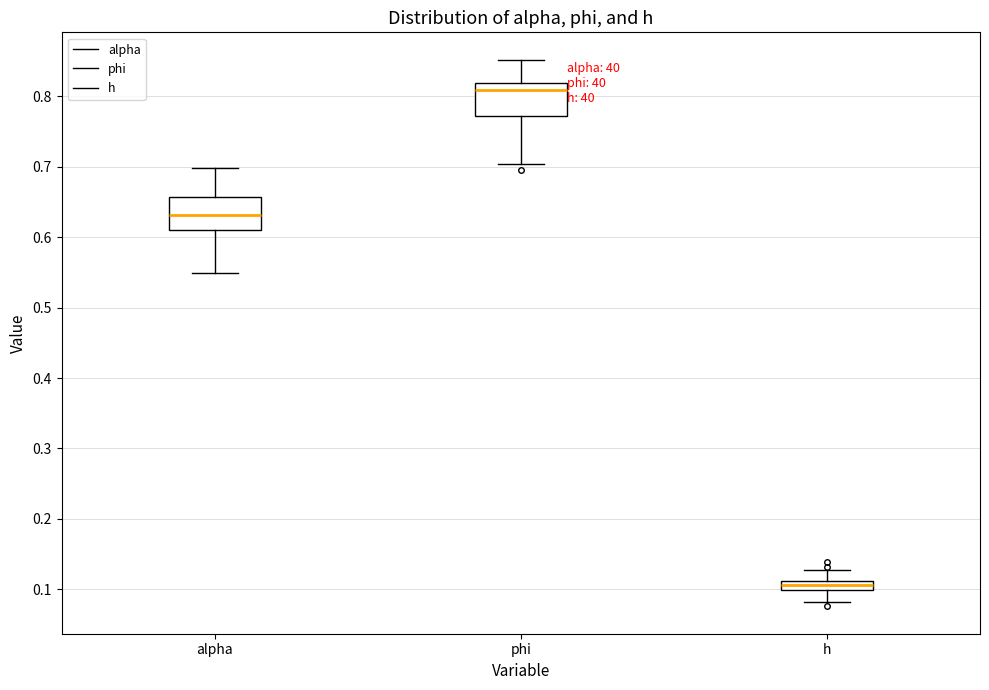

Where is the upper edge of the box for alpha on the y-axis? The values are not printed on the chart, so give them approximately, as read against the axis.

0.66